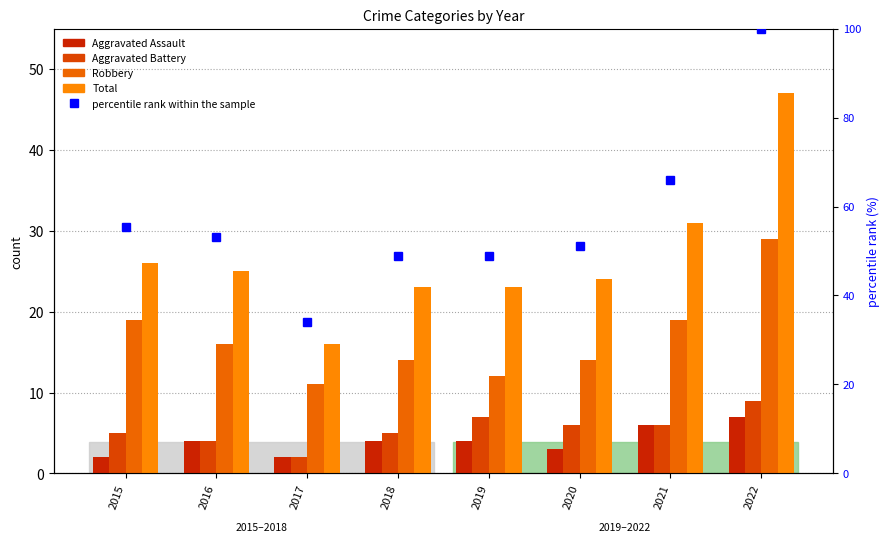

Between 2016 and 2020, which series saw the biggest shift?

percentile rank within the sample